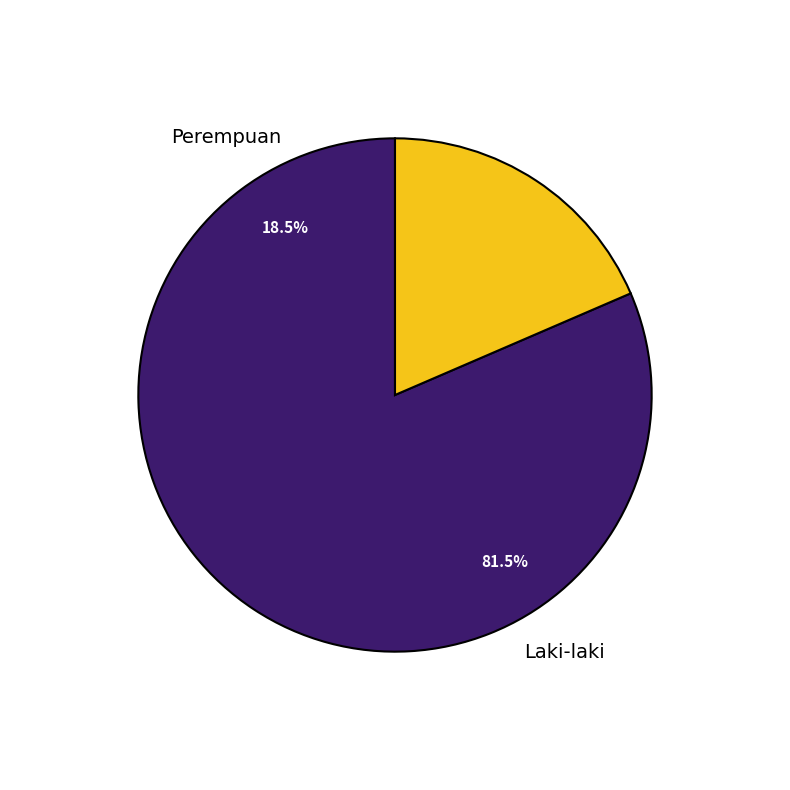

What is the ratio of the value at Laki-laki to the value at Perempuan?

4.4